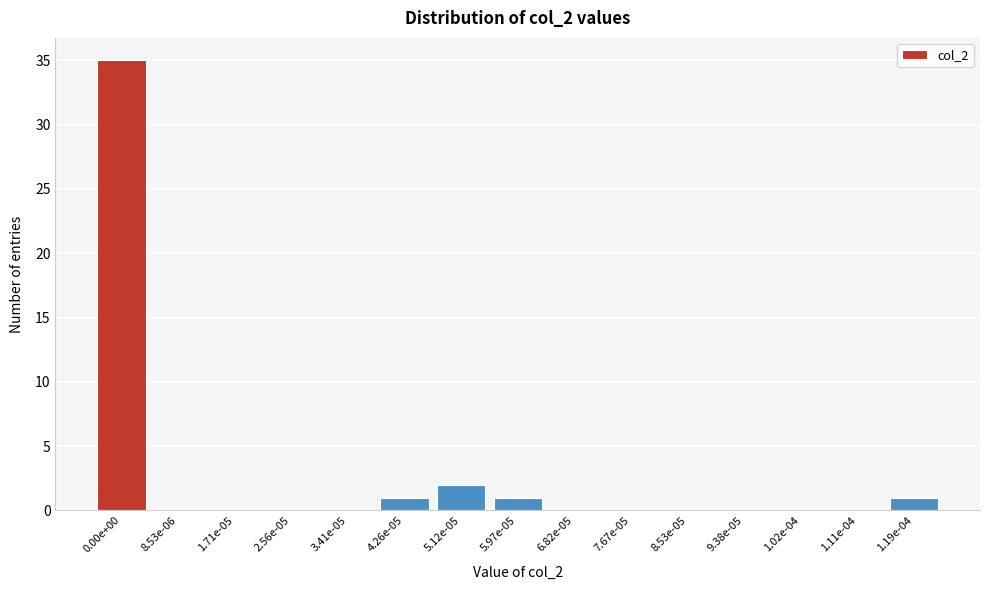

Reading left to right, transcribe all the data shown in this chart.

0.00e+00=35	8.53e-06=0	1.71e-05=0	2.56e-05=0	3.41e-05=0	4.26e-05=1	5.12e-05=2	5.97e-05=1	6.82e-05=0	7.67e-05=0	8.53e-05=0	9.38e-05=0	1.02e-04=0	1.11e-04=0	1.19e-04=1